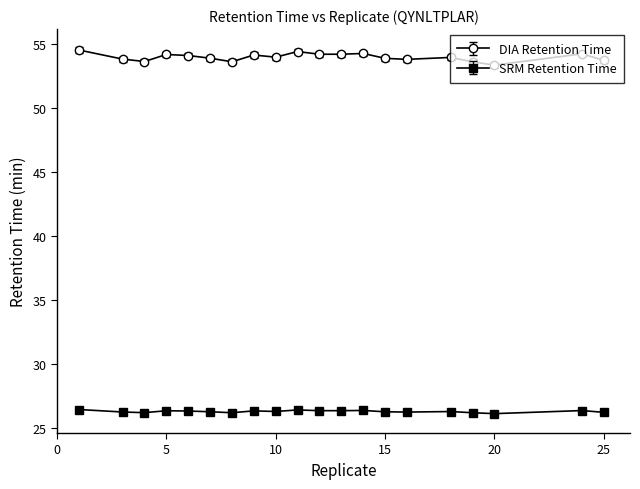

What is the minimum value shown in the chart?

26.1